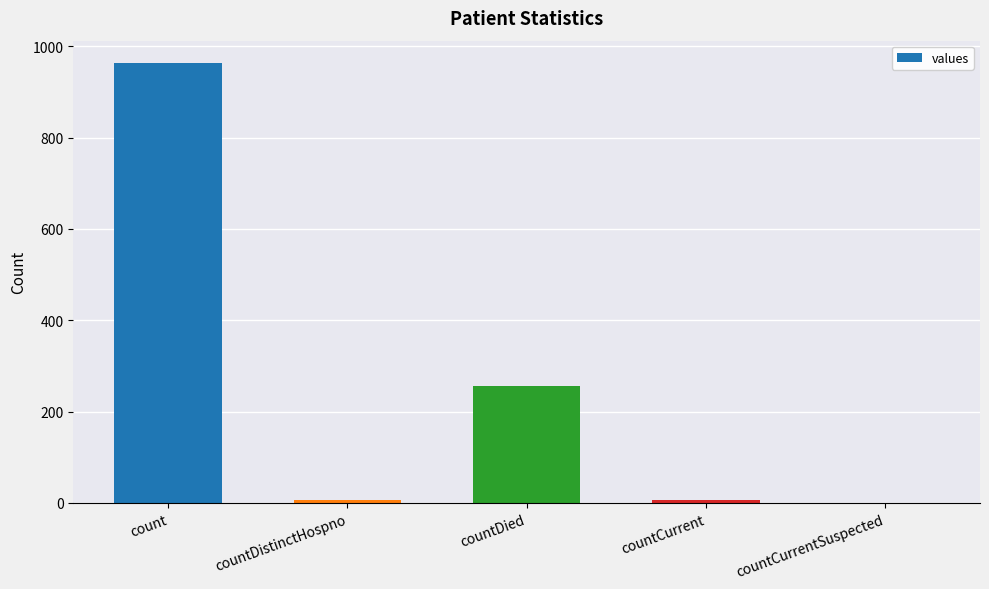

Does the chart contain stacked bars?

No